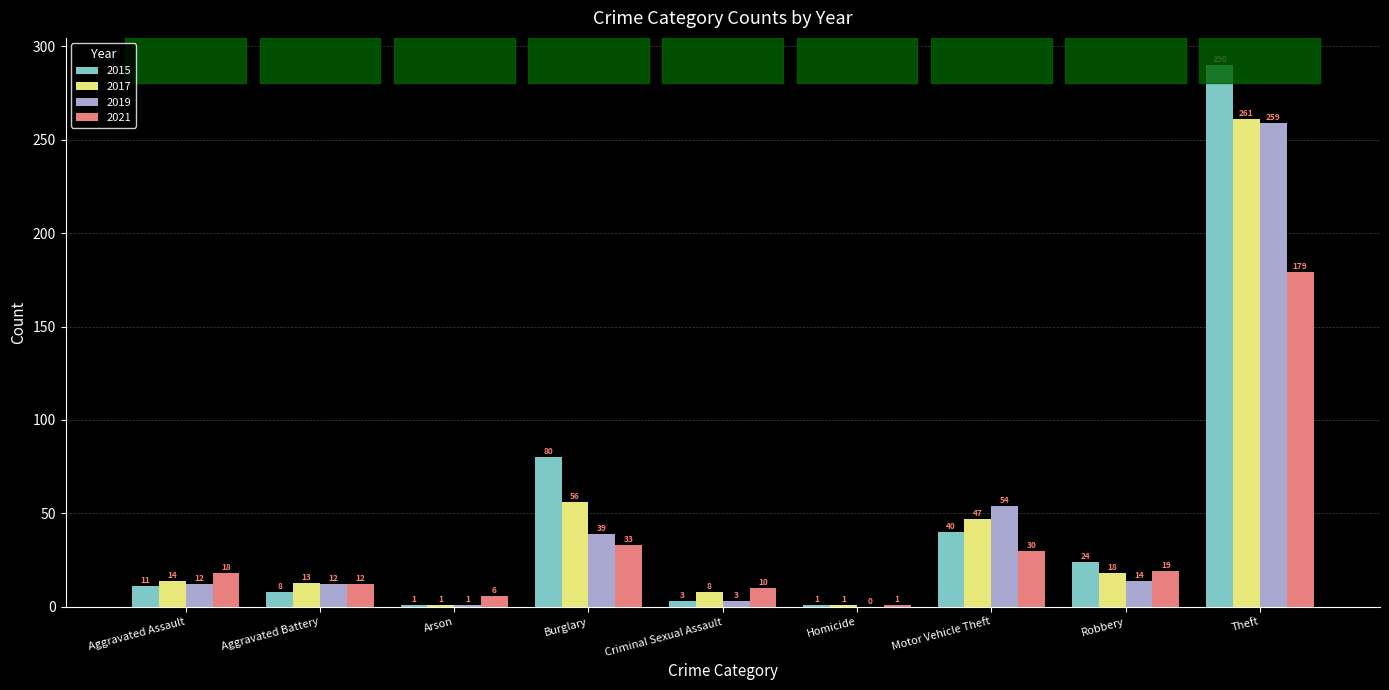

Which series has the largest total across all categories?

2015